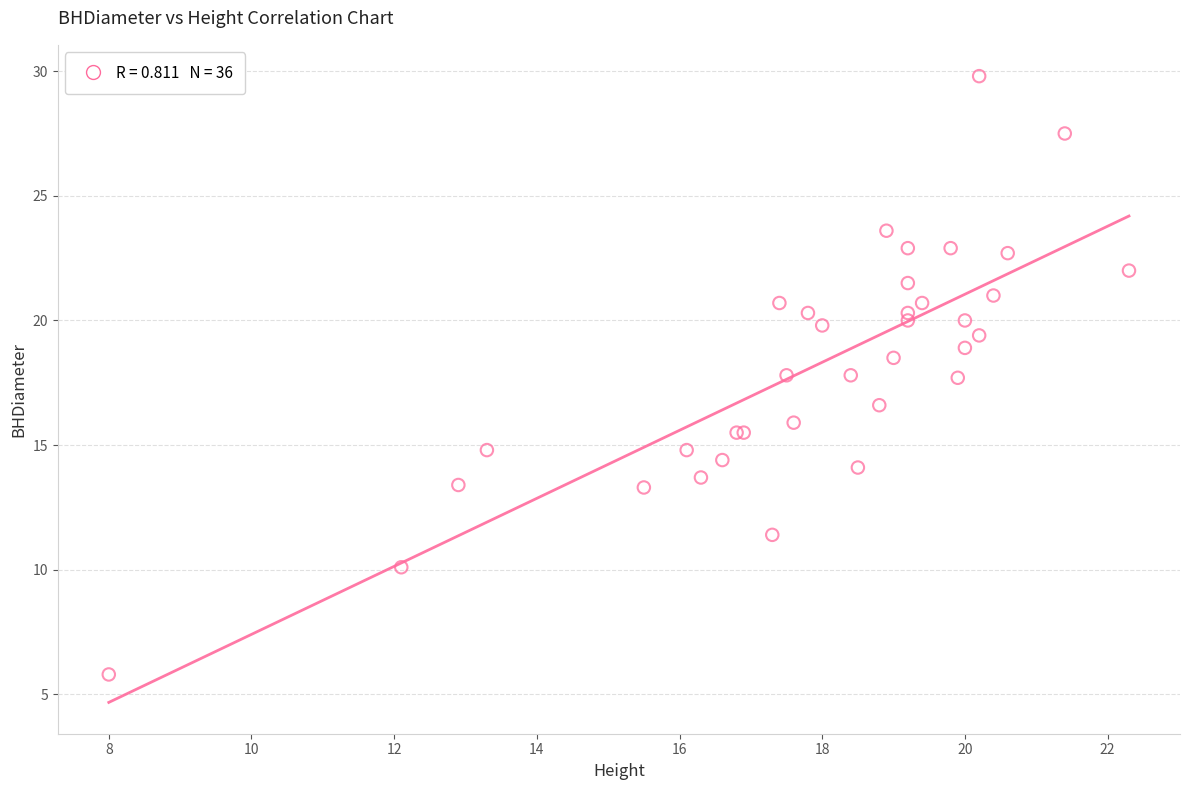

What Y value in the scatter plot is closest to 17?

16.6